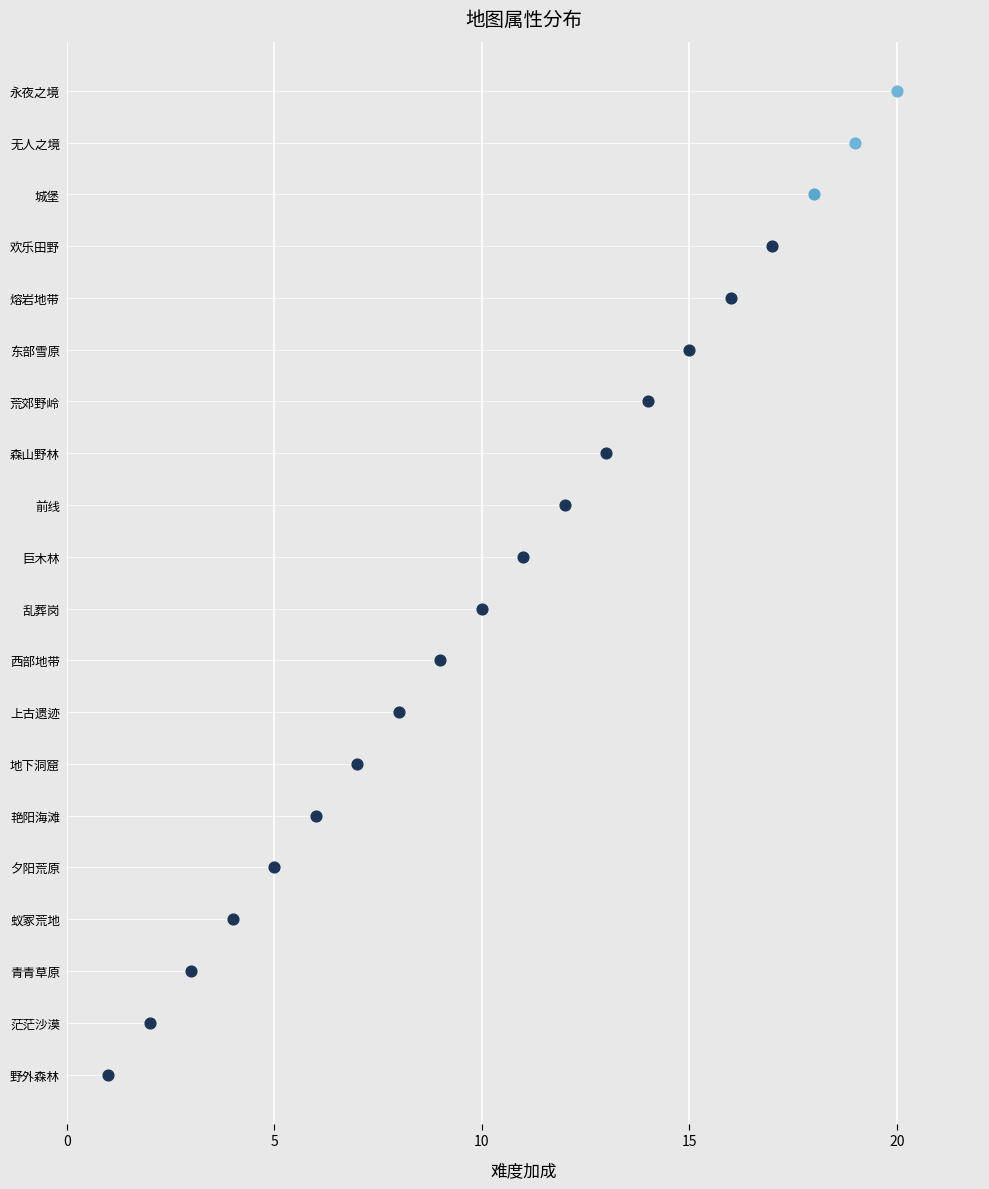

Which series has the largest total across all categories?

难度加成